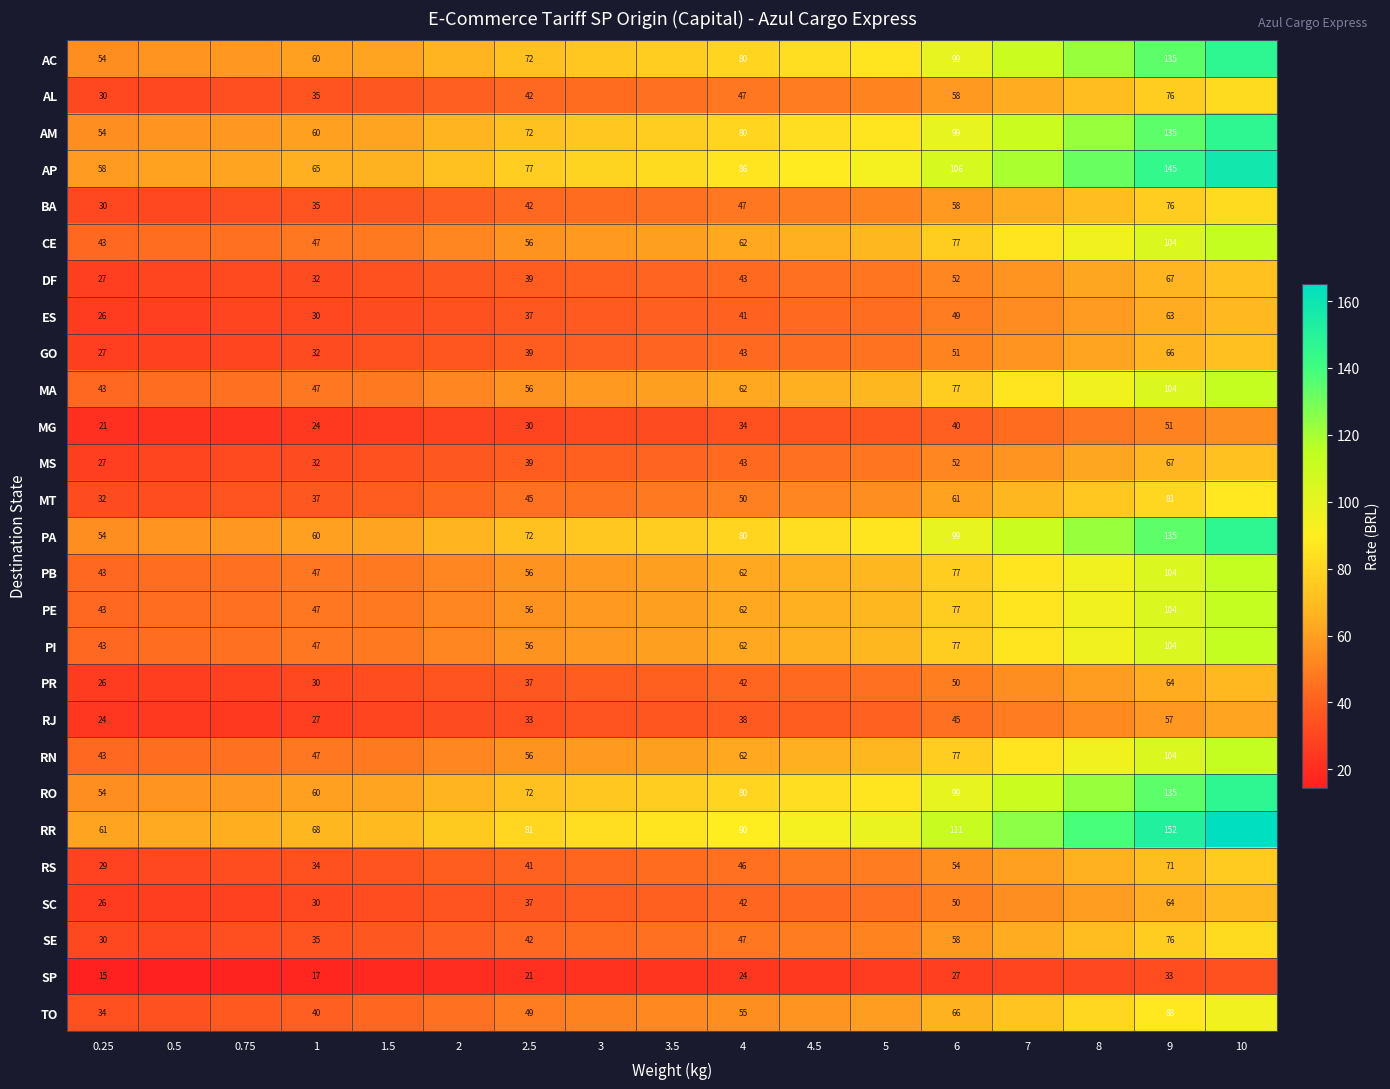

Is it true that ES equals 102.0 at 9?

False